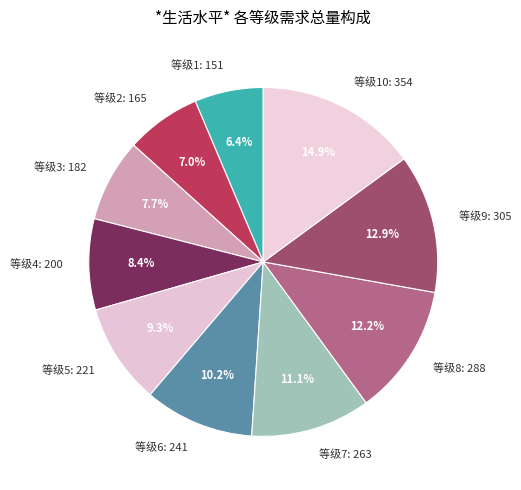

Does 等级3: 182 account for over 50% of the chart?

No